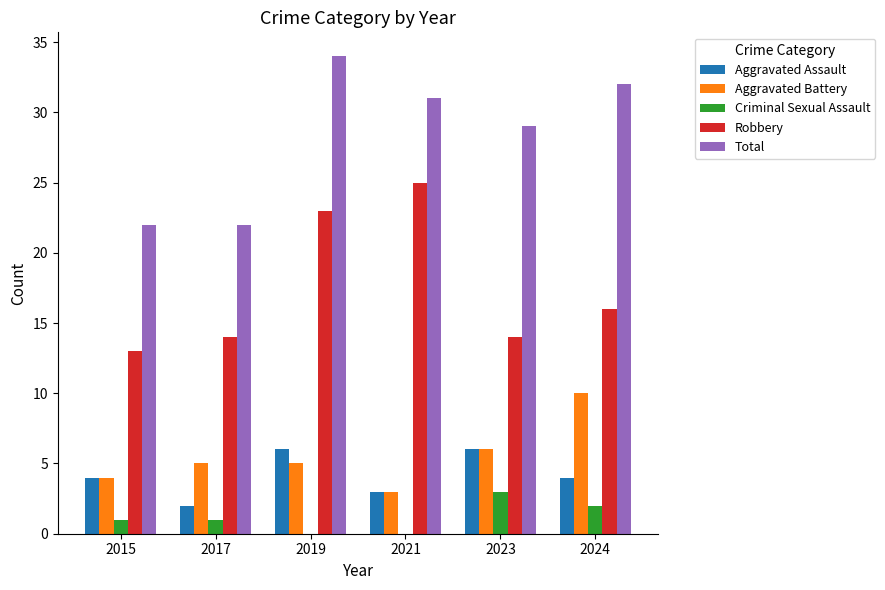

What are all the series names shown in the legend?

Aggravated Assault, Aggravated Battery, Criminal Sexual Assault, Robbery, Total